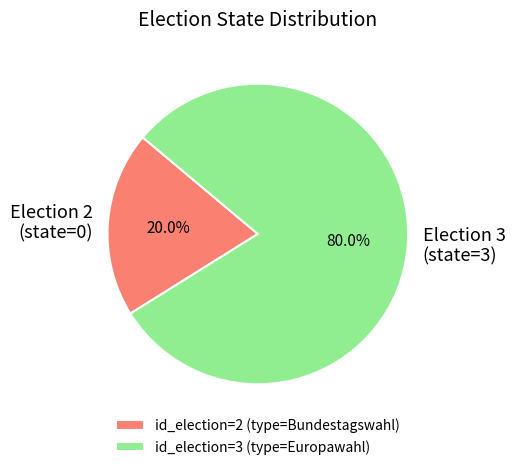

How many slices are in this pie chart?

2